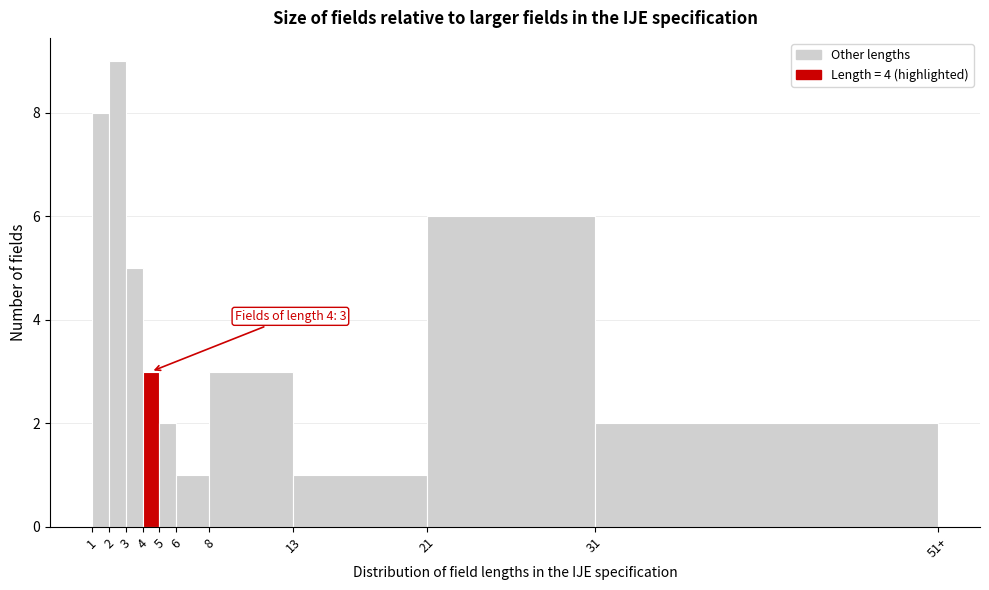

Reading left to right, list all the values displayed in this chart.

8	9	5	3	2	1	3	1	6	2